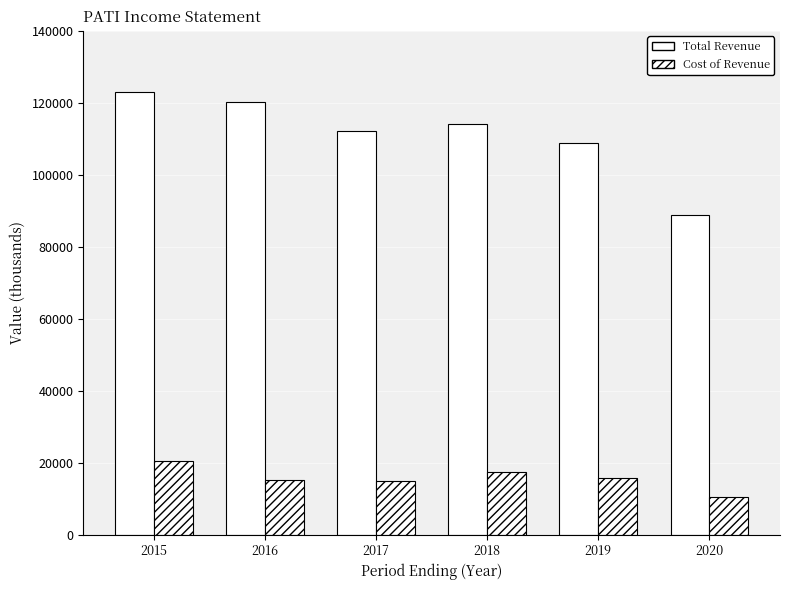

Which has a higher value, 2016 or 2020?

2016